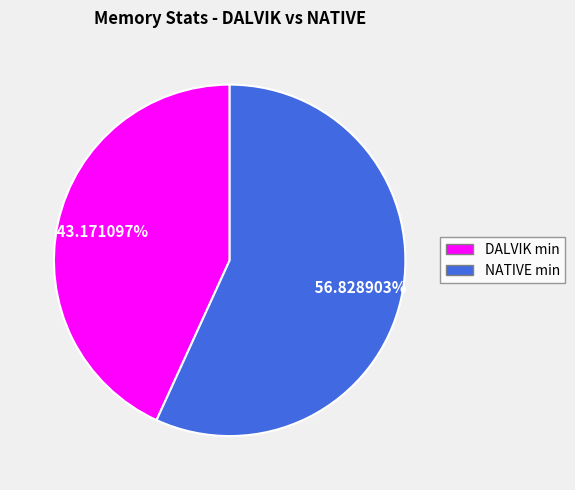

Is there any slice that represents more than half of the pie?

Yes